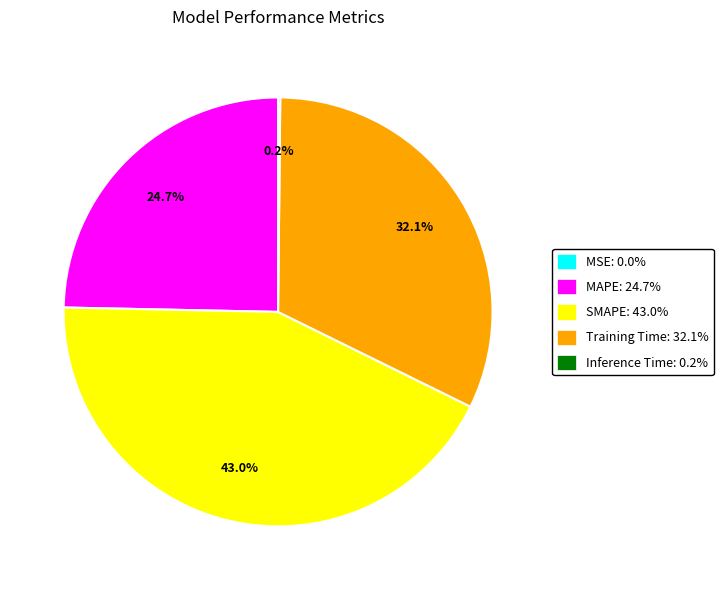

Is there a majority slice in this chart?

No